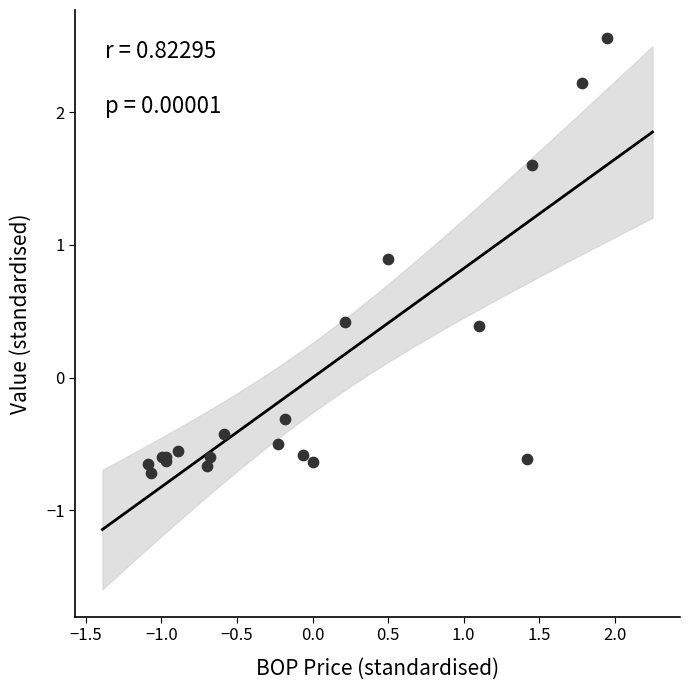

What Y value in the scatter plot is closest to 0?

-0.3